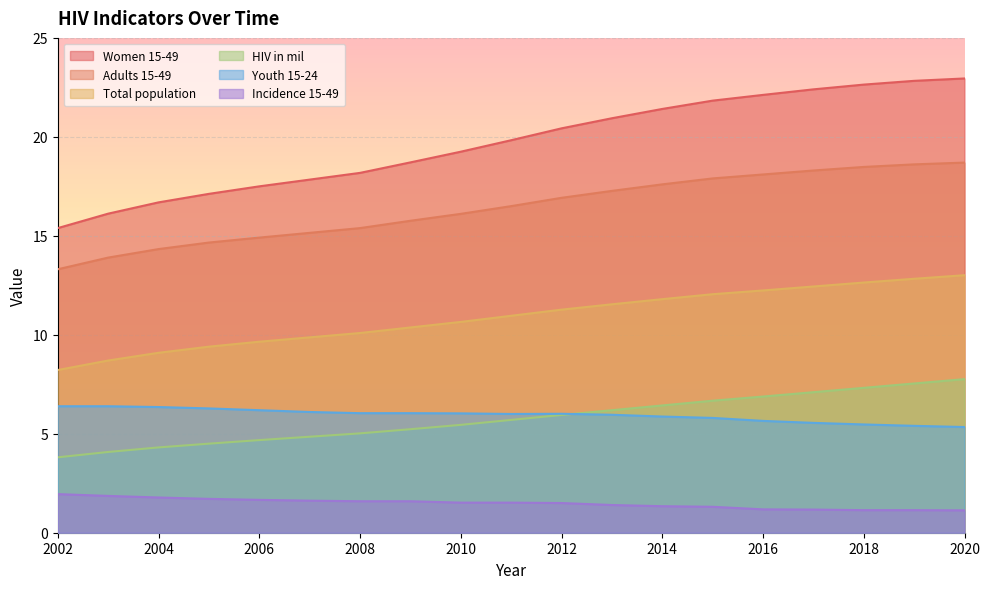

Is it true that Adults 15-49 equals 18.6 at 2019?

True